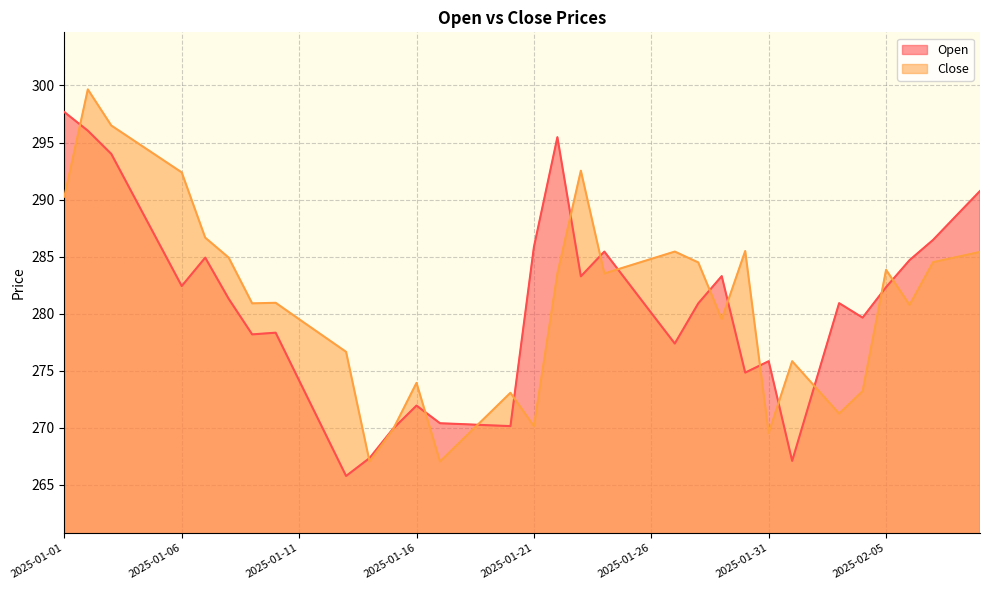

What is the difference between the highest and lowest values at 2025-01-16?

2.0